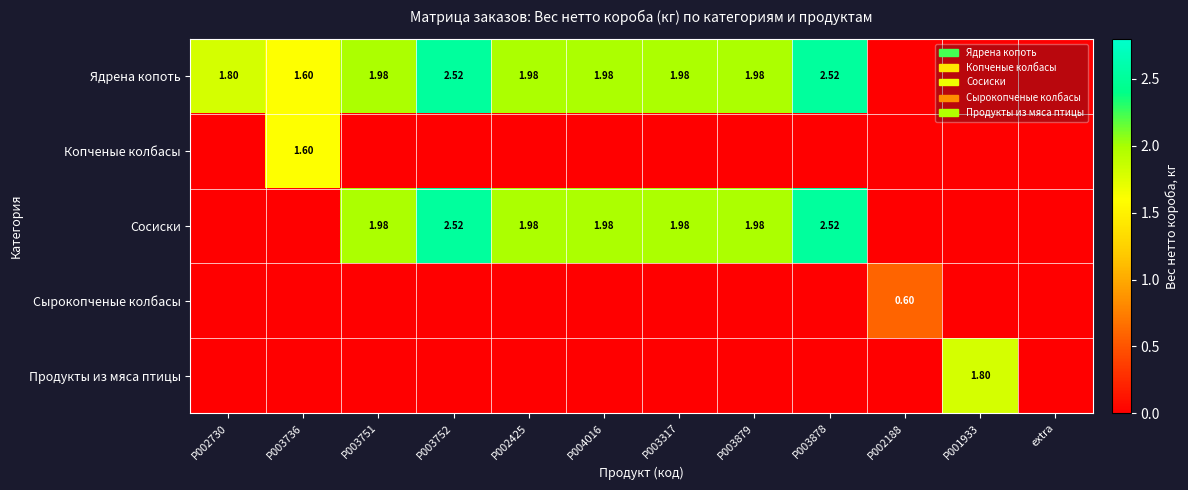

At how many categories does at least one series exceed 2?

2